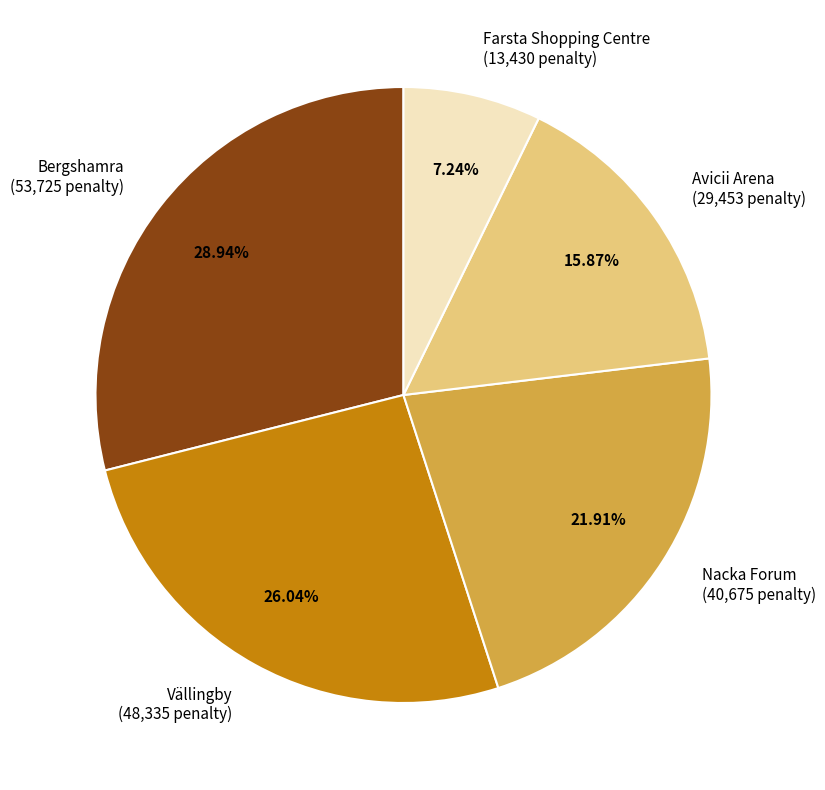

The Avicii Arena slice represents 2% of the pie. True or false?

False